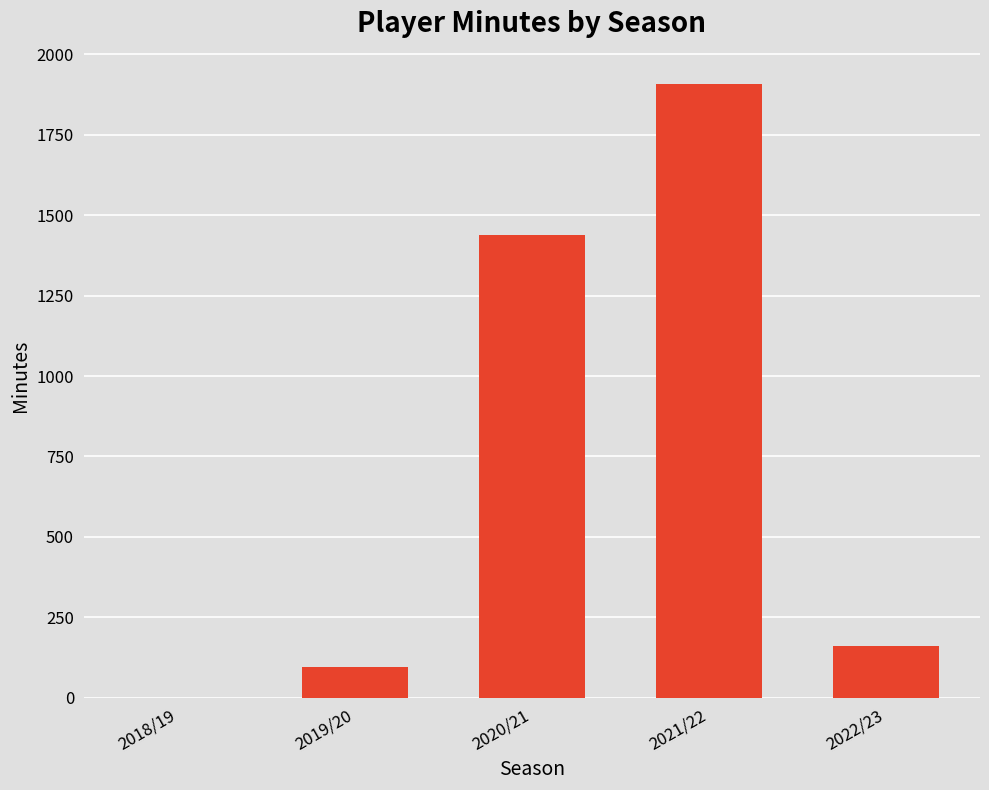

Reading right to left, what are all the values shown in this chart?

2022/23=161	2021/22=1909	2020/21=1438	2019/20=96	2018/19=0